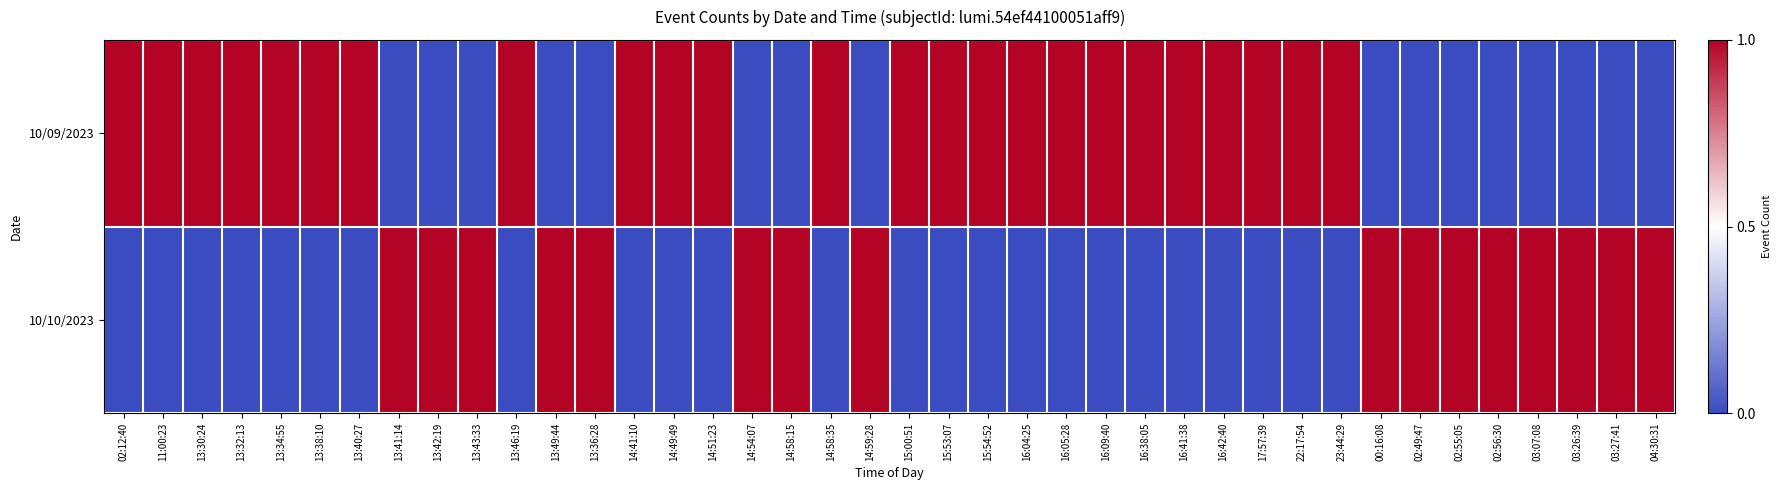

Reading left to right, list all the values displayed in this chart.

10/09/2023: 02:12:40=1	11:00:23=1	13:30:24=1	13:32:13=1	13:34:55=1	13:38:10=1	13:40:27=1	13:41:14=0	13:42:19=0	13:43:33=0	13:46:19=1	13:49:44=0	13:36:28=0	14:41:10=1	14:49:49=1	14:51:23=1	14:54:07=0	14:58:15=0	14:58:35=1	14:59:28=0	15:00:51=1	15:53:07=1	15:54:52=1	16:04:25=1	16:05:28=1	16:09:40=1	16:38:05=1	16:41:38=1	16:42:40=1	17:57:39=1	22:17:54=1	23:44:29=1	00:16:08=0	02:49:47=0	02:55:05=0	02:56:30=0	03:07:08=0	03:26:39=0	03:27:41=0	04:30:31=0
10/10/2023: 02:12:40=0	11:00:23=0	13:30:24=0	13:32:13=0	13:34:55=0	13:38:10=0	13:40:27=0	13:41:14=1	13:42:19=1	13:43:33=1	13:46:19=0	13:49:44=1	13:36:28=1	14:41:10=0	14:49:49=0	14:51:23=0	14:54:07=1	14:58:15=1	14:58:35=0	14:59:28=1	15:00:51=0	15:53:07=0	15:54:52=0	16:04:25=0	16:05:28=0	16:09:40=0	16:38:05=0	16:41:38=0	16:42:40=0	17:57:39=0	22:17:54=0	23:44:29=0	00:16:08=1	02:49:47=1	02:55:05=1	02:56:30=1	03:07:08=1	03:26:39=1	03:27:41=1	04:30:31=1